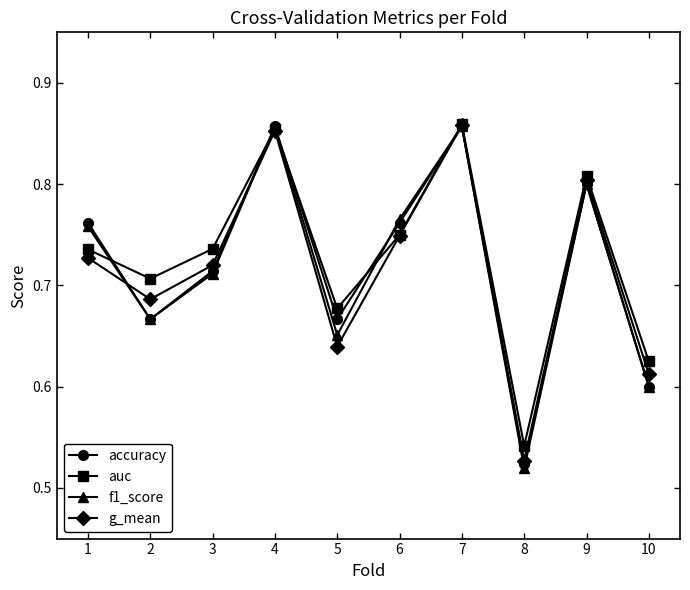

How many auc values are between 0 and 1?

10